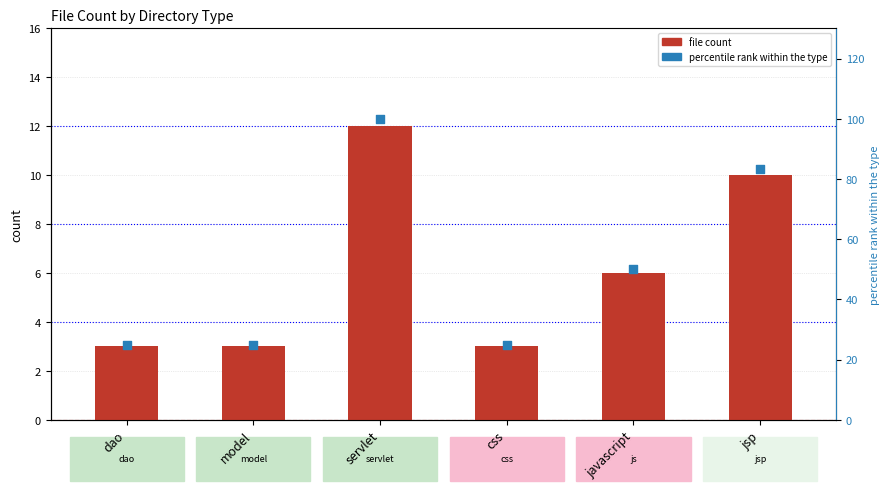

Which series reaches the maximum Y coordinate?

percentile rank within the type